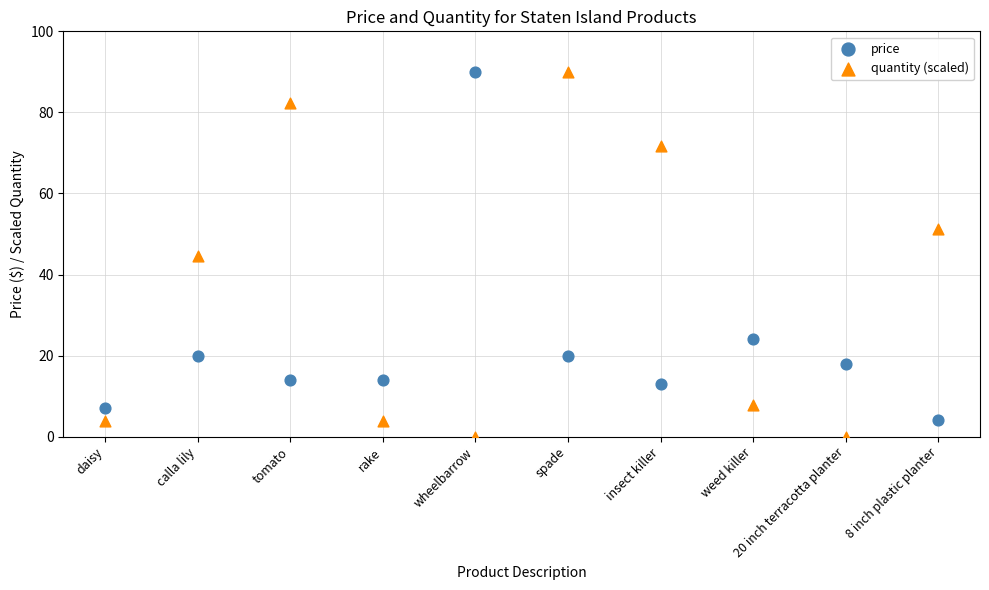

Across all data points, what is the range of Y values (max minus min)?

90.0